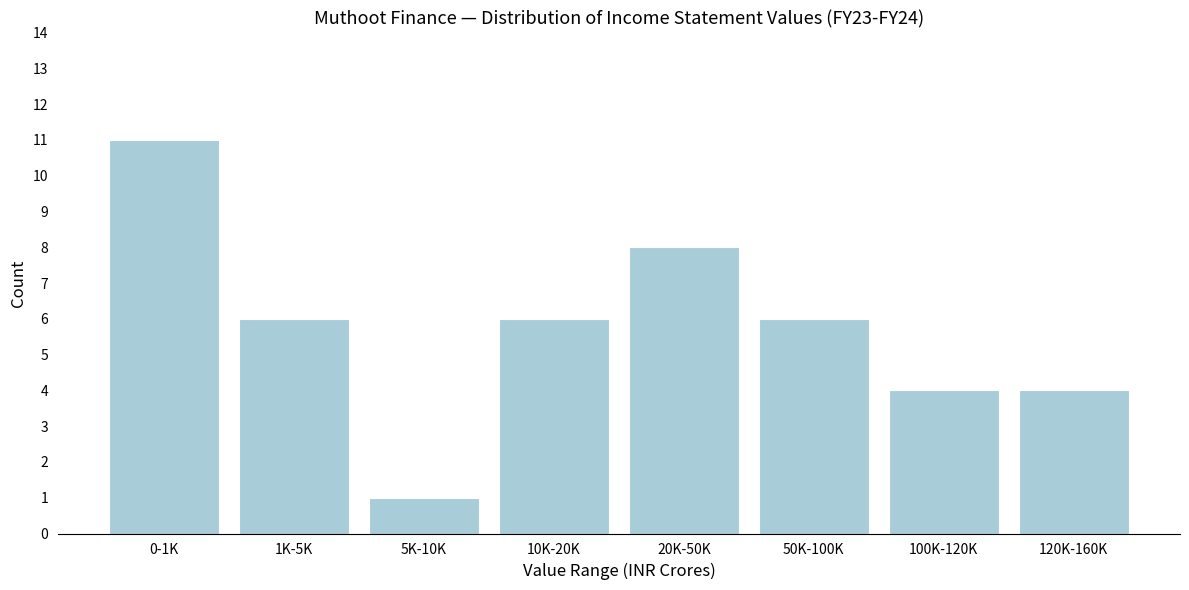

Reading left to right, what are all the values shown in this chart?

11	6	1	6	8	6	4	4